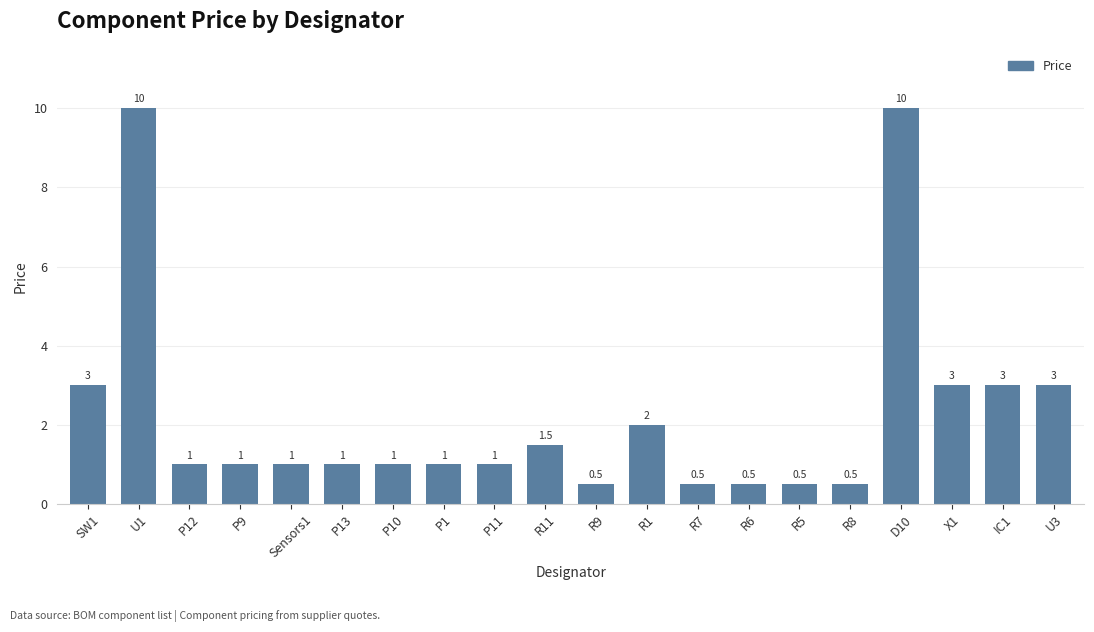

Where does the data first go above 1?

SW1